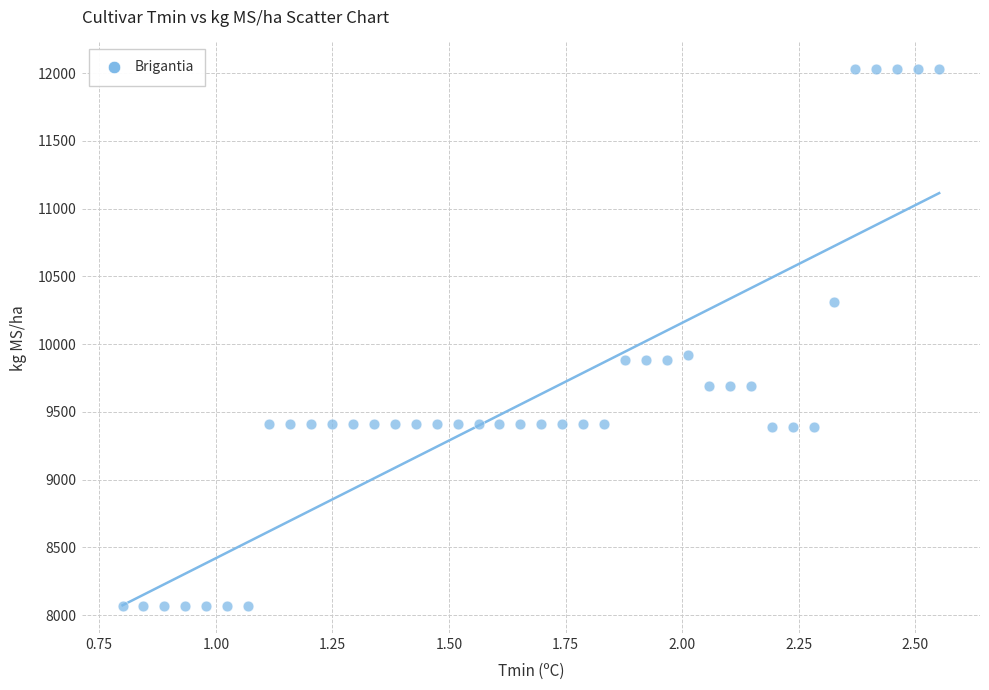

What is the range of Y values (max minus min)?

3963.1